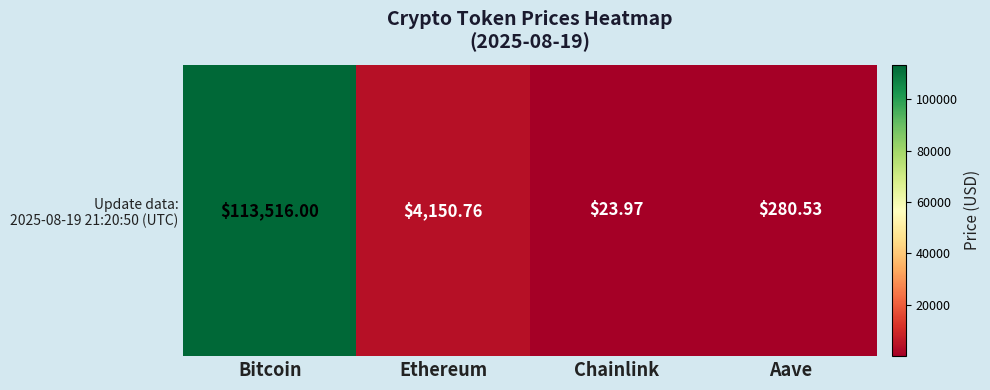

What is the sum of the values at Bitcoin and Aave?

113796.5